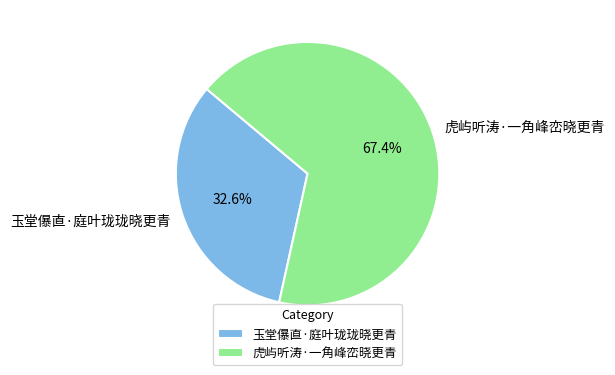

Which has a higher value, 玉堂儤直·庭叶珑珑晓更青 or 虎屿听涛·一角峰峦晓更青?

虎屿听涛·一角峰峦晓更青